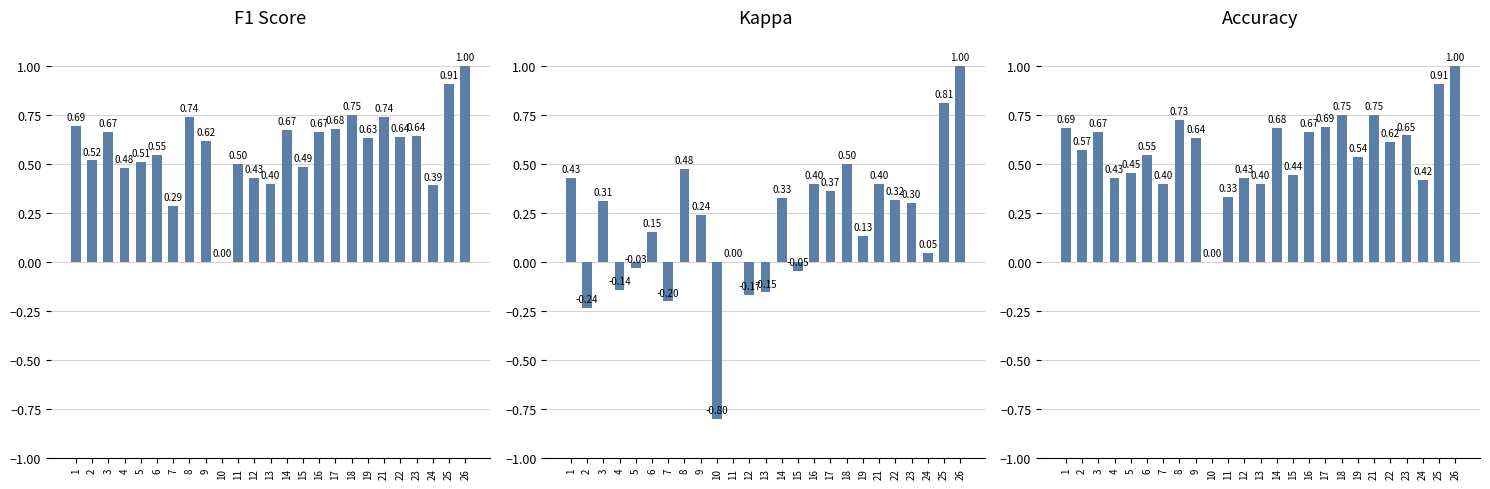

List the series in order of their peak value, lowest first.

f1, kappa, accuracy